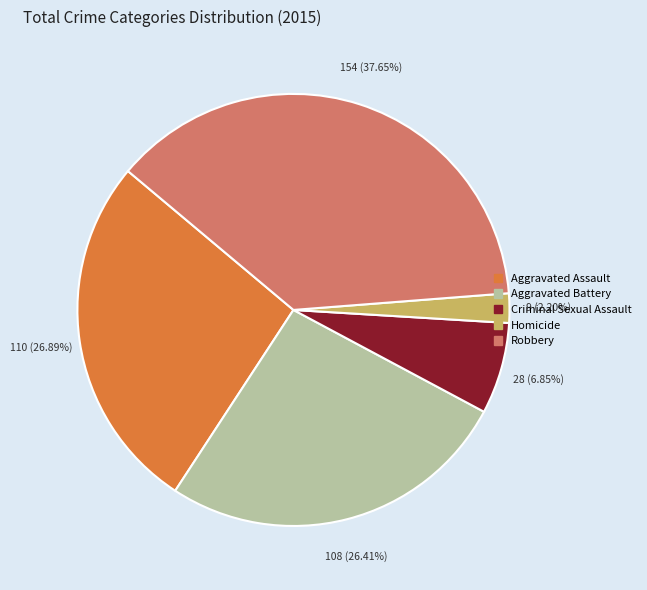

Is there any slice that represents more than half of the pie?

No